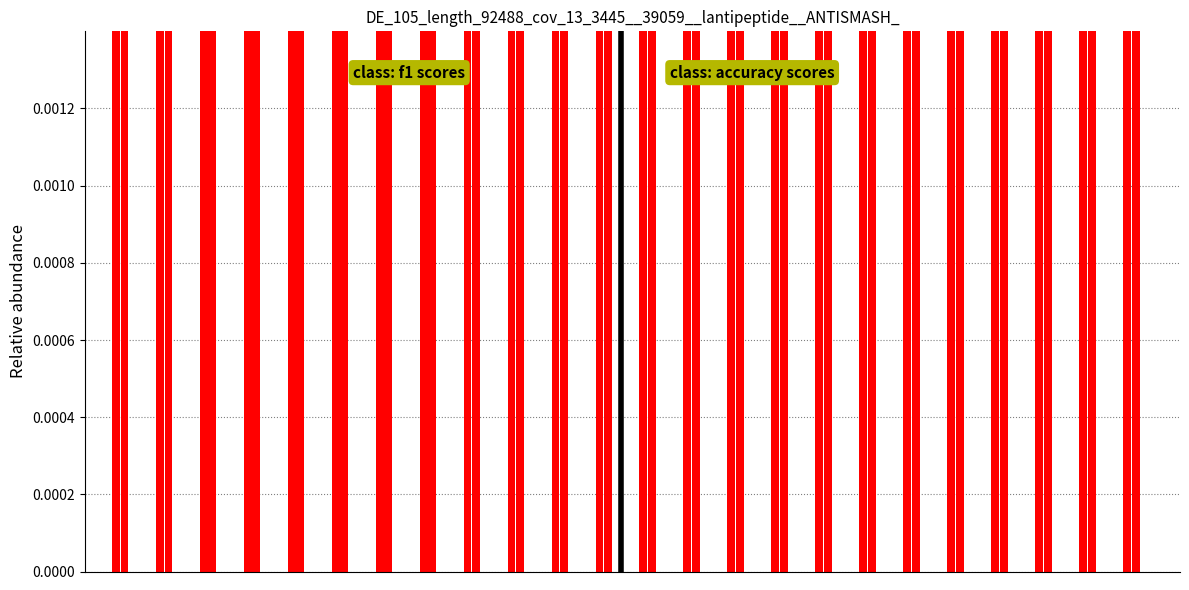

At 6, list the series in order from largest to smallest.

accuracy, f1